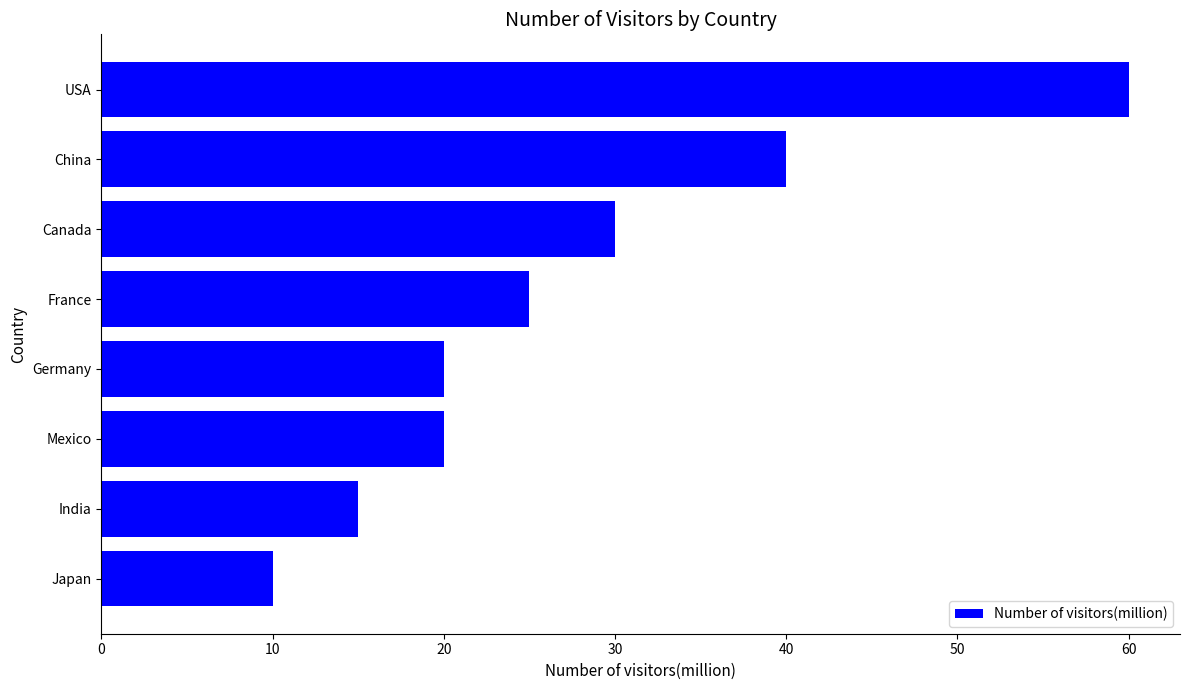

Which has a higher value, USA or India?

USA